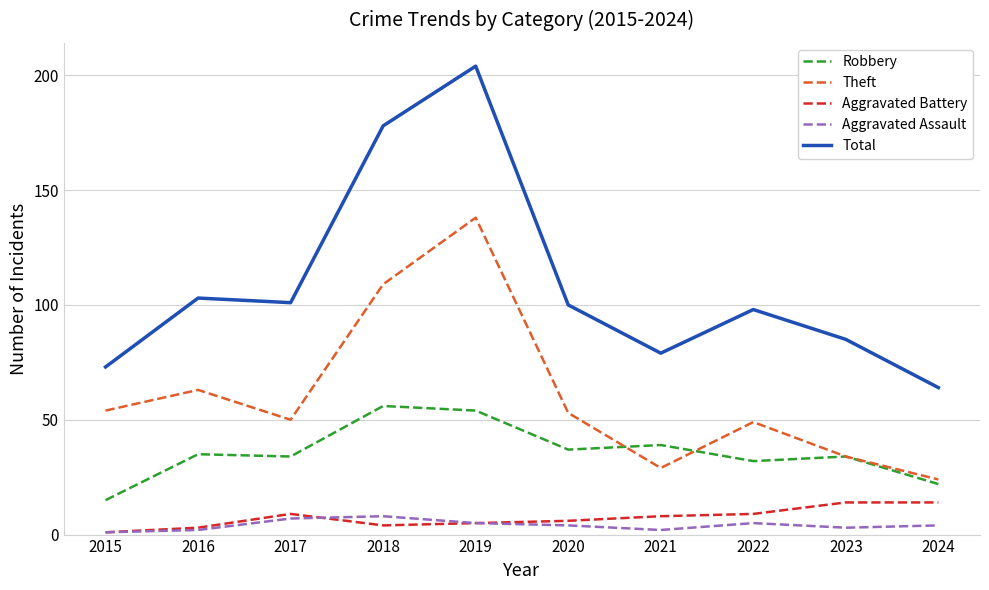

What is the total value across all series at 2015?

144